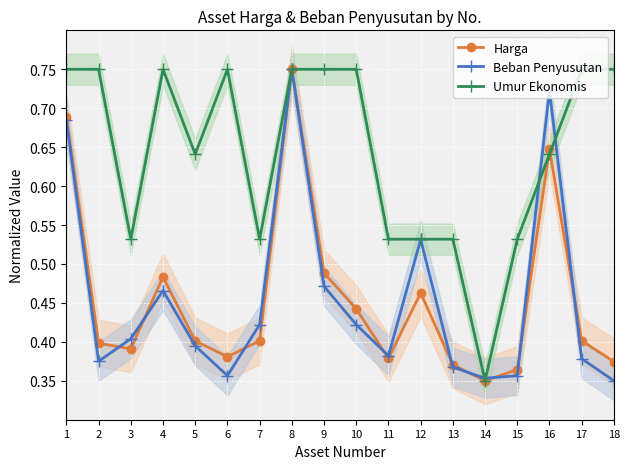

The value of Harga at 6 is 0.4. True or false?

True